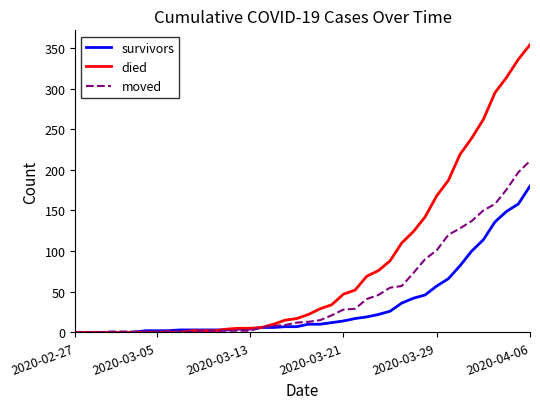

Which series has the largest total across all categories?

died